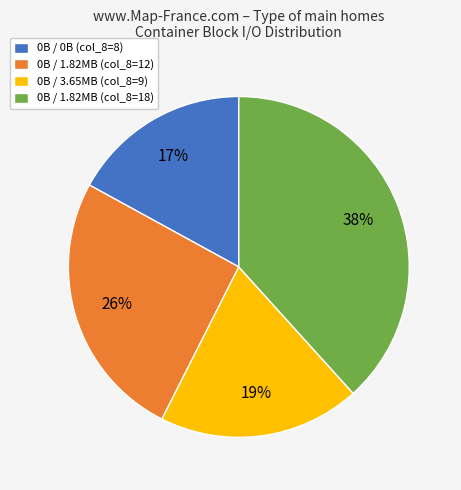

True or false: 0B / 1.82MB (col_8=18) accounts for 38% of the total.

True